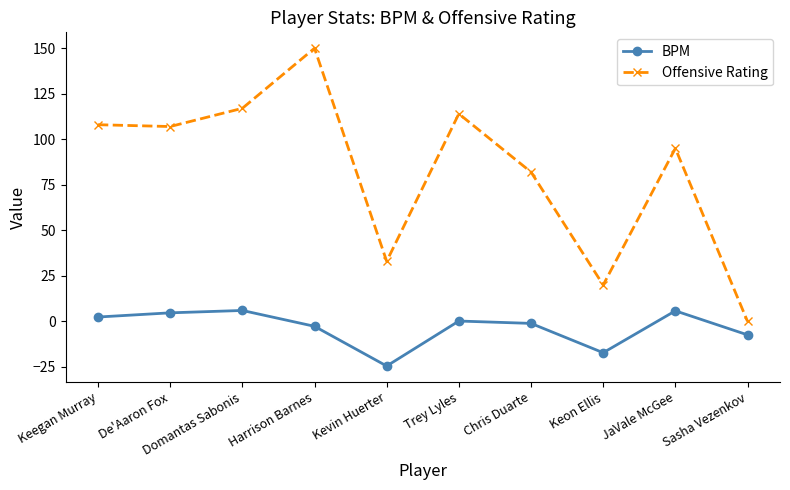

What is the sum of all BPM values?

-33.8